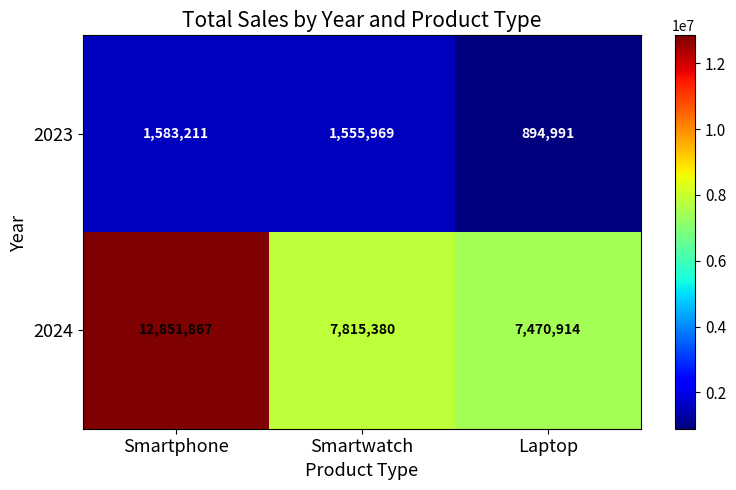

How many series are shown in this chart?

2